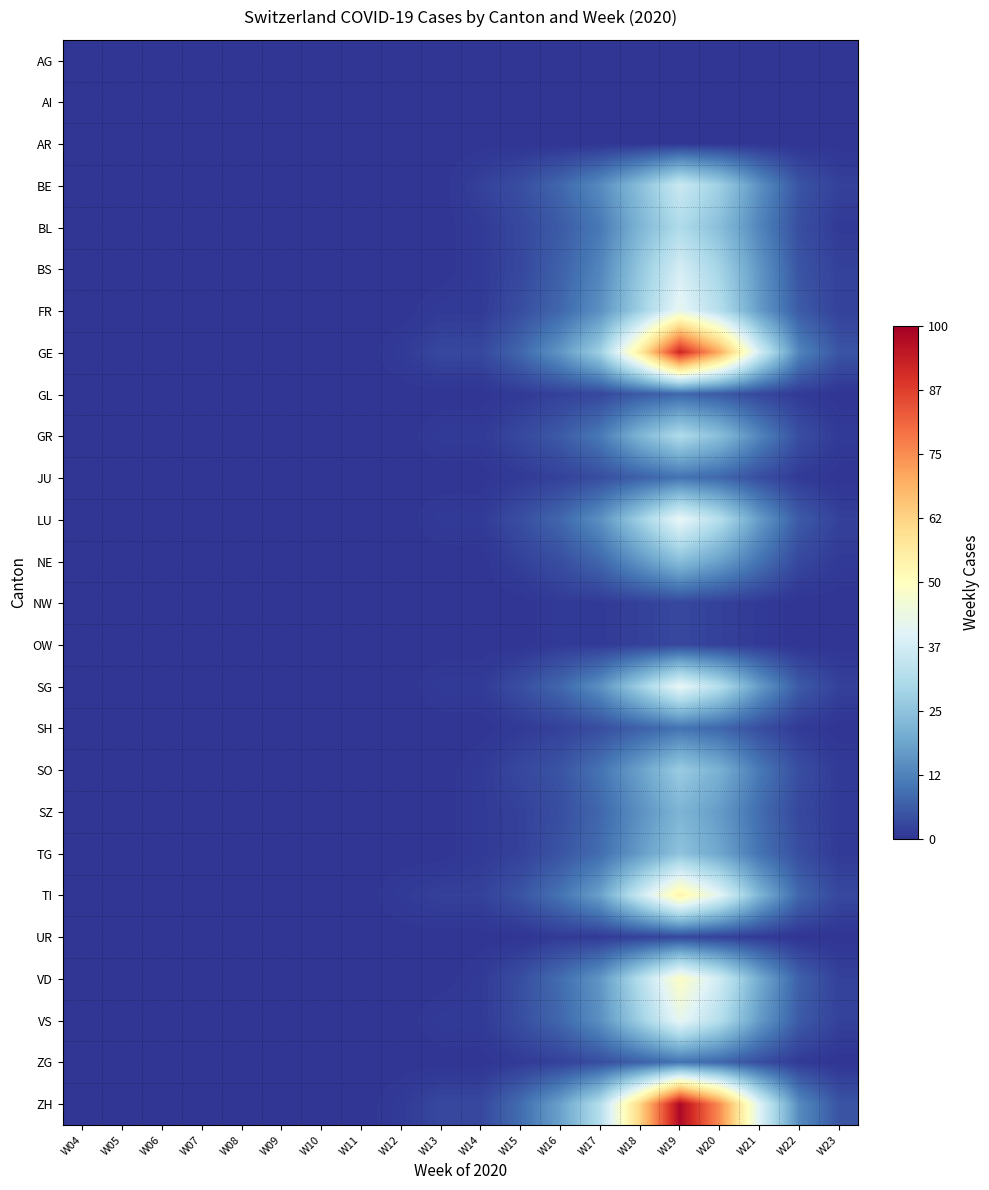

What is the maximum value shown in the chart?

98